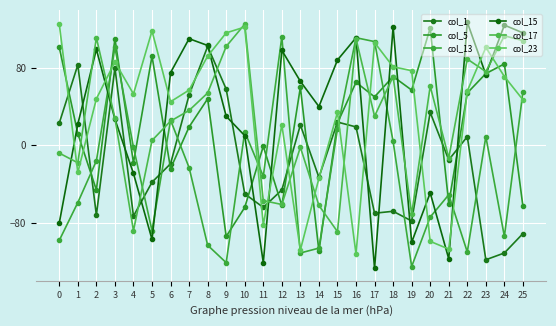

Where does the col_17 series first go above 30?

2